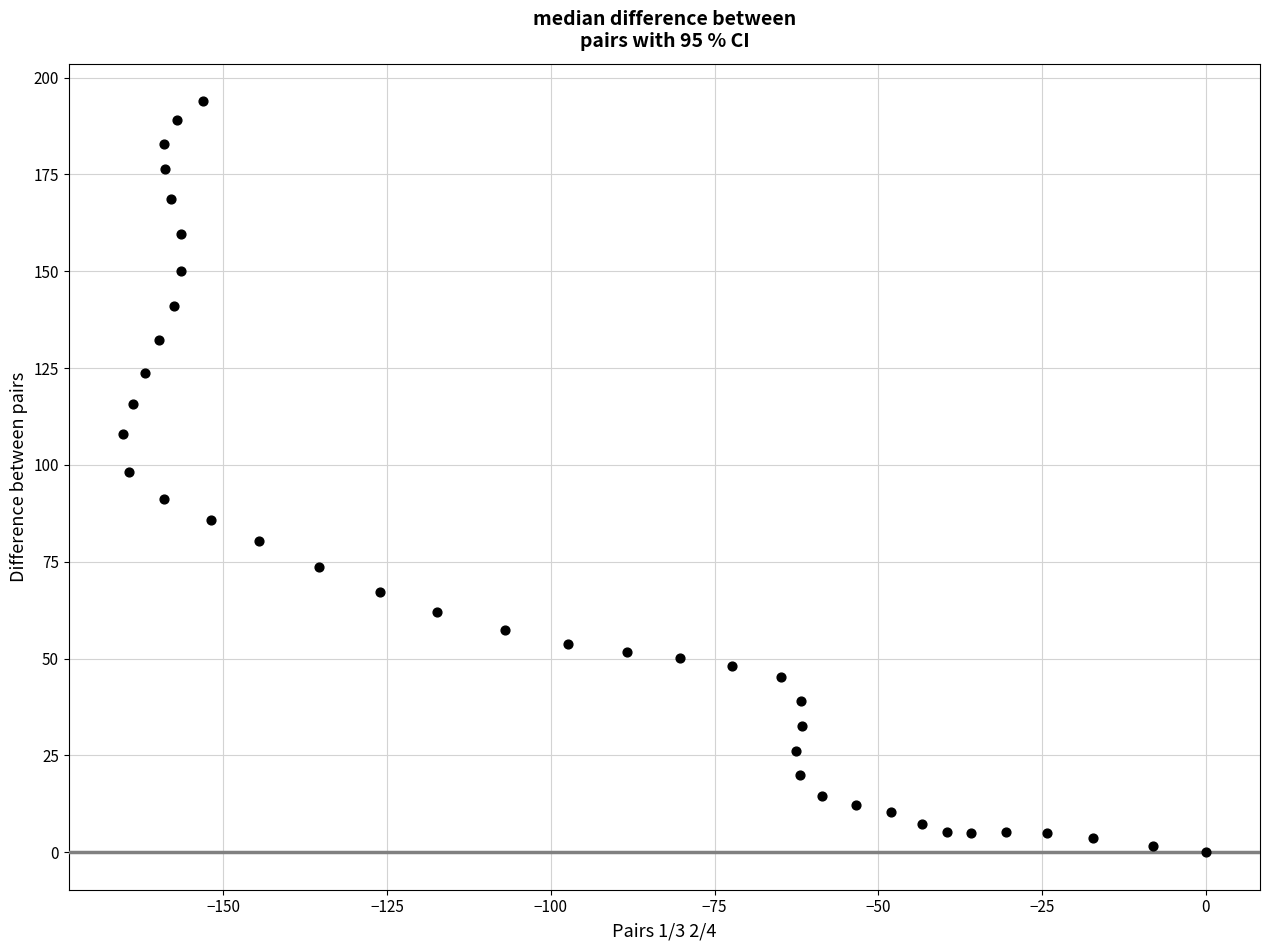

What is the range of Y values (max minus min)?

193.9